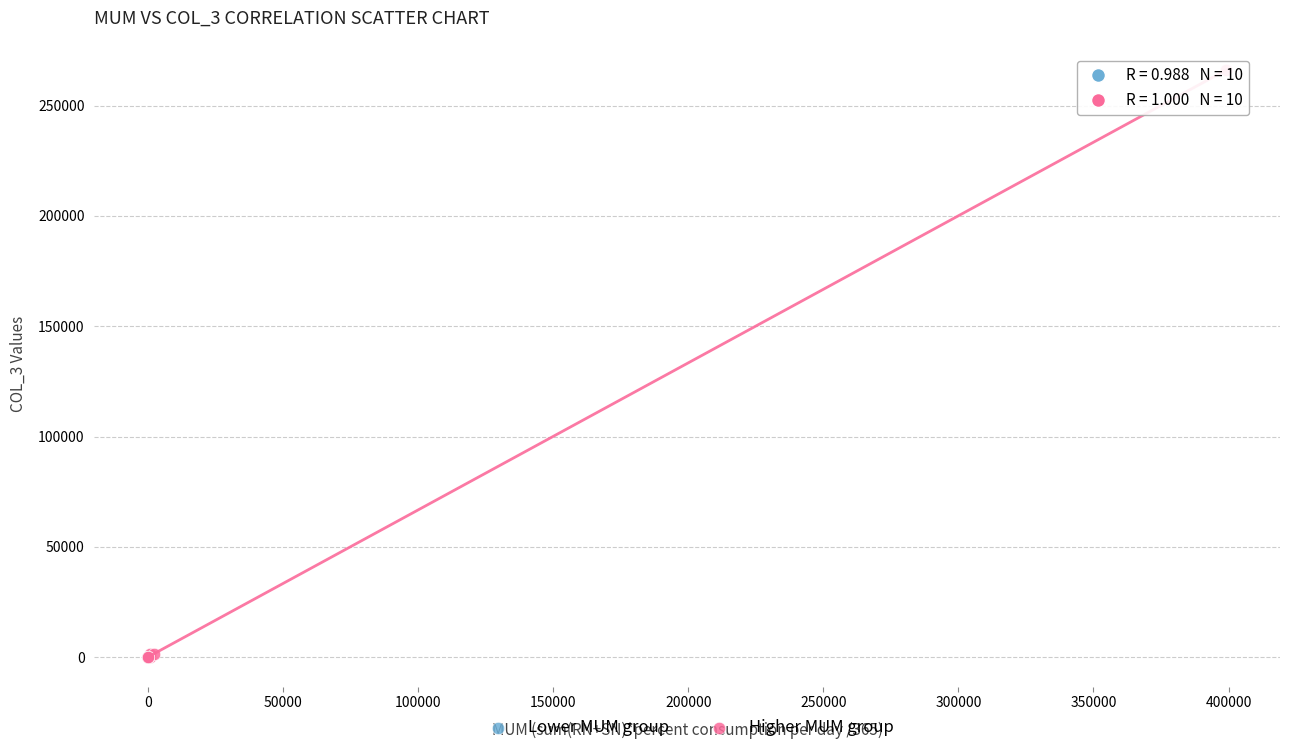

Which series has the largest Y range (max minus min)?

Higher MUM group